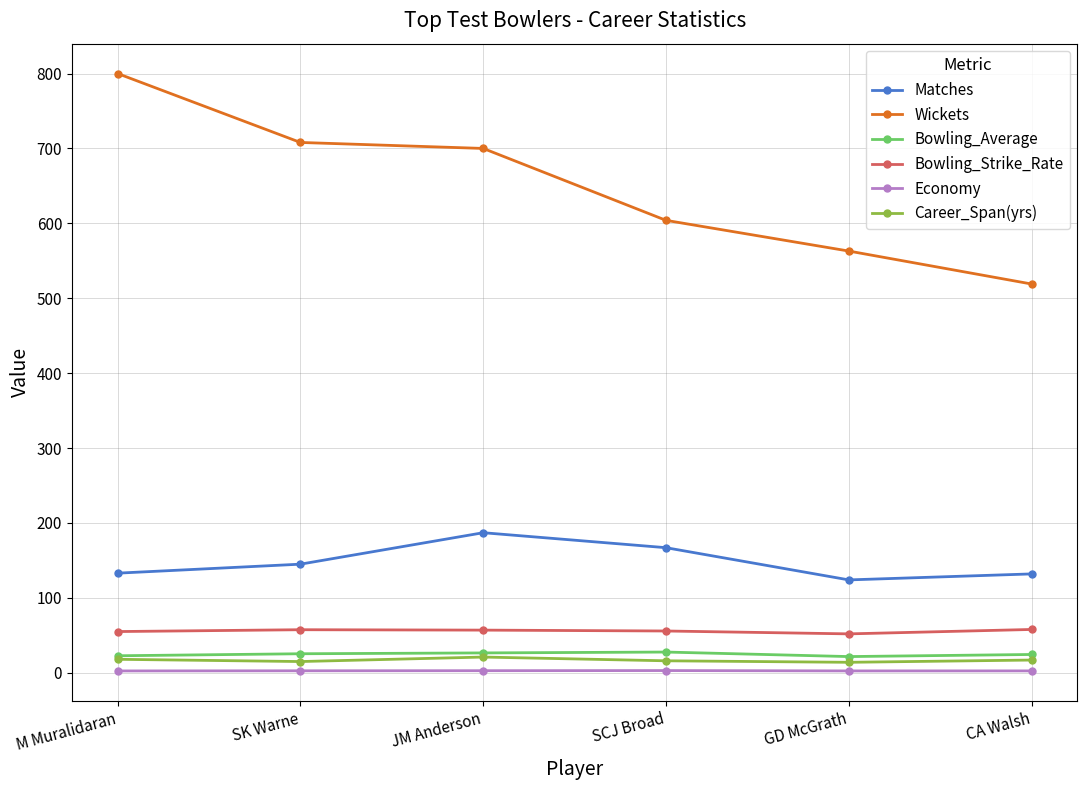

At SCJ Broad, list the series in order from largest to smallest.

Wickets, Matches, Bowling_Strike_Rate, Bowling_Average, Career_Span(yrs), Economy